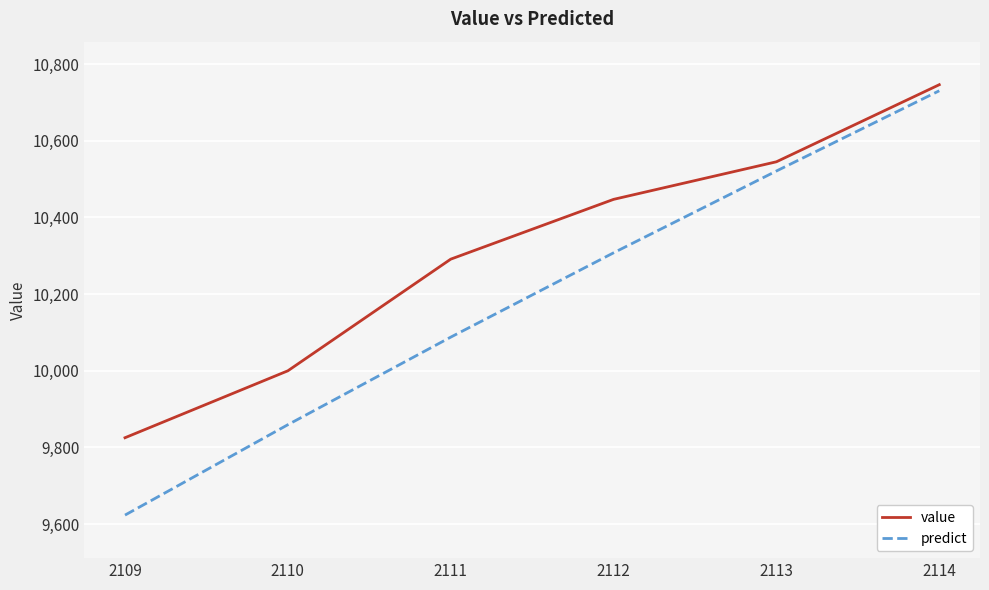

Reading right to left, transcribe all the data shown in this chart.

value: 10746.3	10545.2	10447.2	10291.2	10000.0	9825.4
predict: 10730.5	10521.2	10307.8	10087.8	9859.4	9623.6